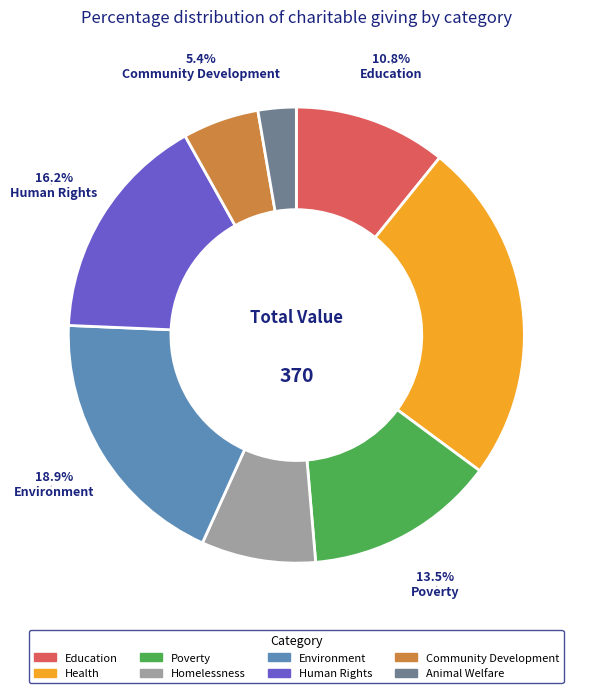

Rank the categories by value from lowest to highest.

Animal Welfare, Community Development, Homelessness, Education, Poverty, Human Rights, Environment, Health